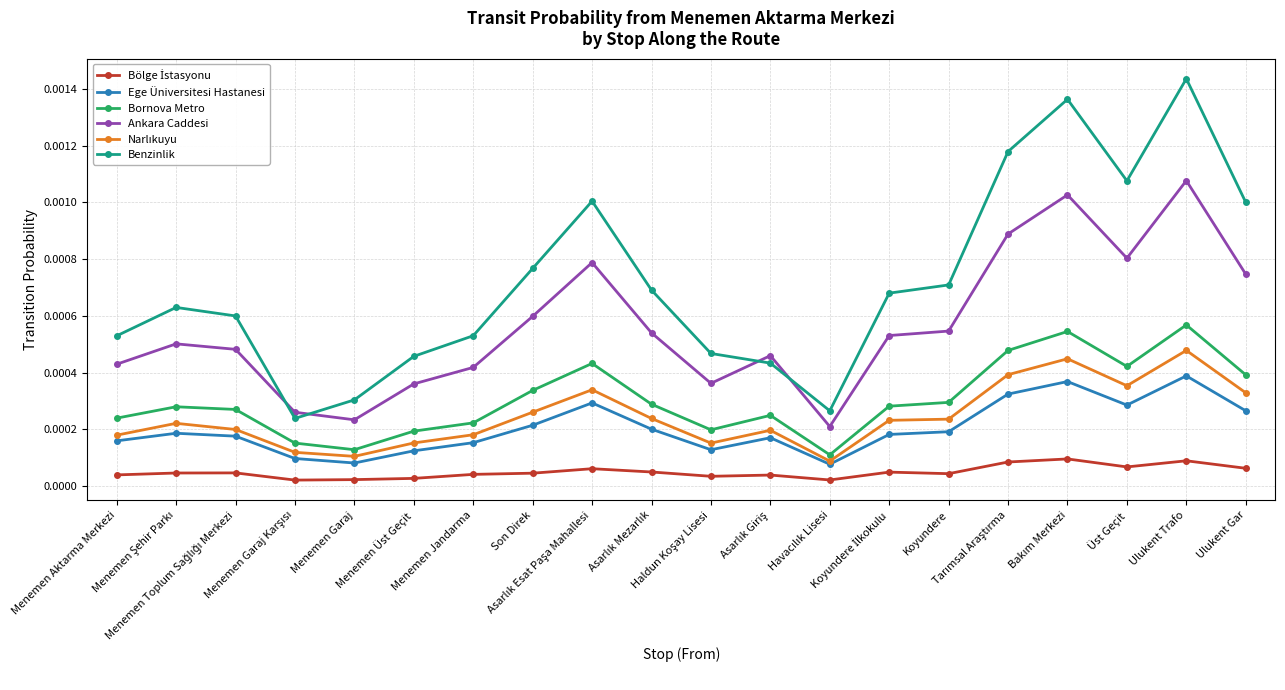

True or false: Bornova Metro has more than 1 interior local peaks.

True